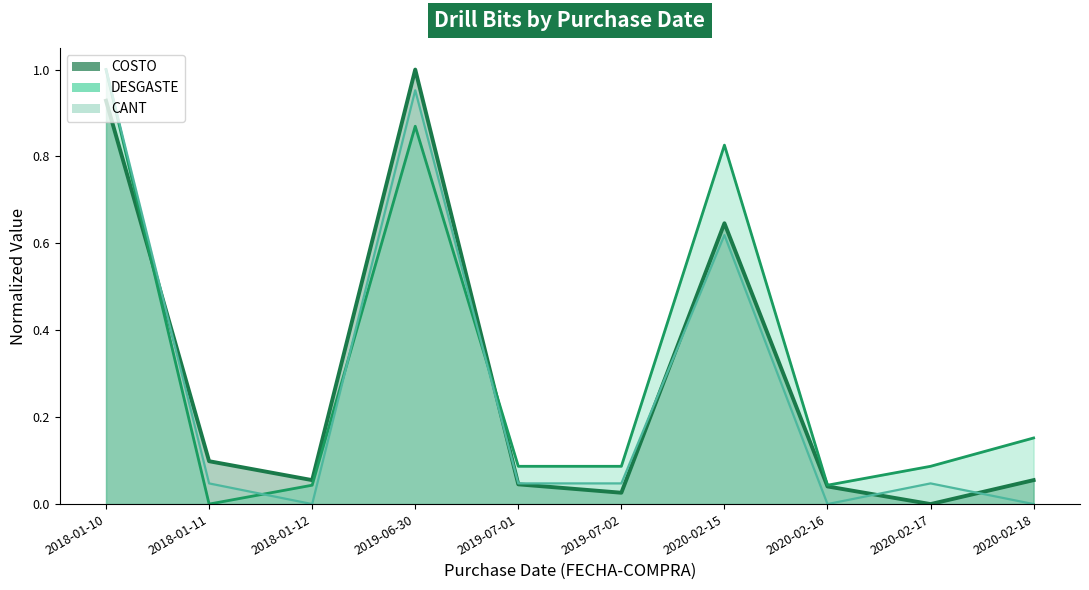

Rank the series at 2019-07-02 from highest to lowest value.

DESGASTE (line), CANT (line), COSTO (line)